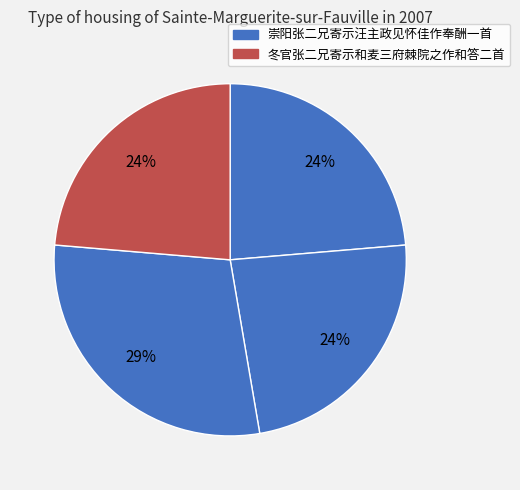

Count the number of slices in the pie.

4